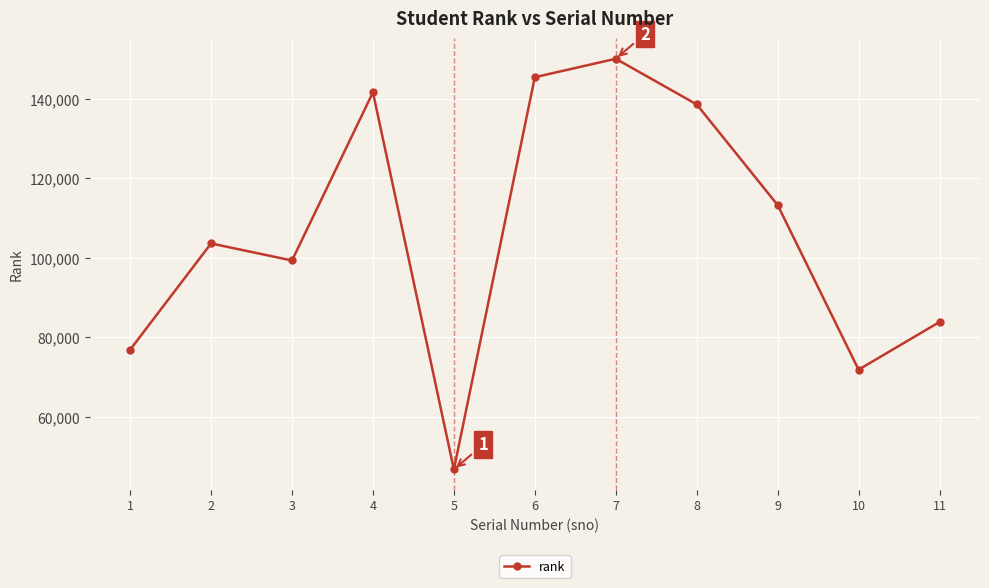

How many interior local valleys (lower than both neighbors) does the data have?

3